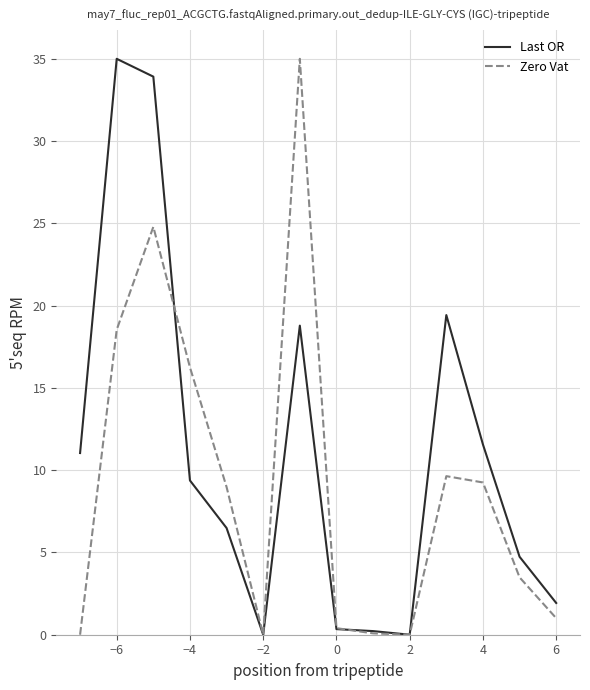

What is the average value of the Zero Vat series?

9.1